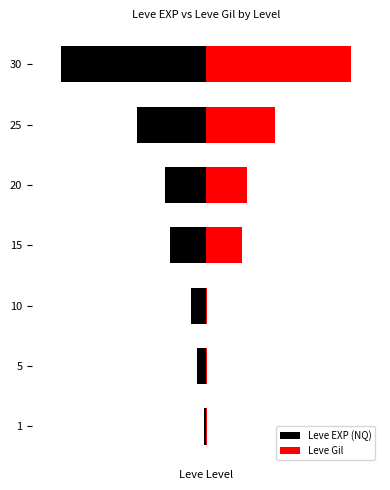

How many data points does each series have?

7